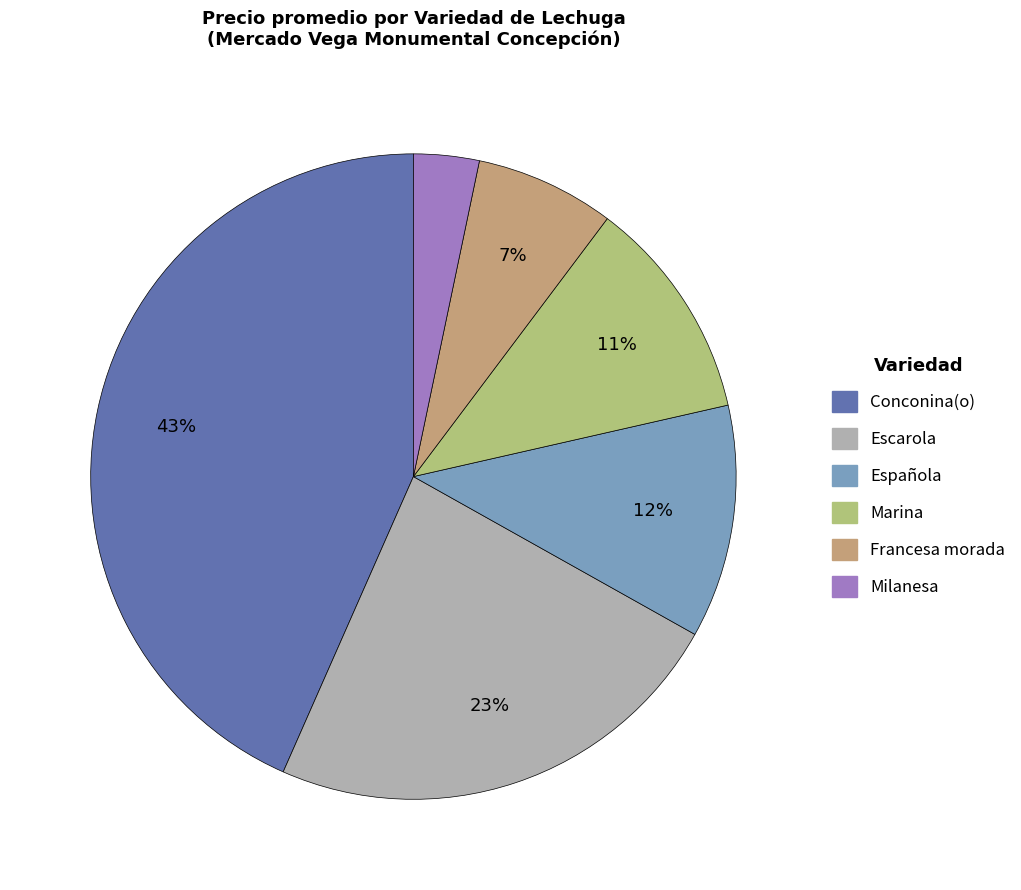

To the nearest percent, what is the difference between the largest and smallest slice percentages?

40%